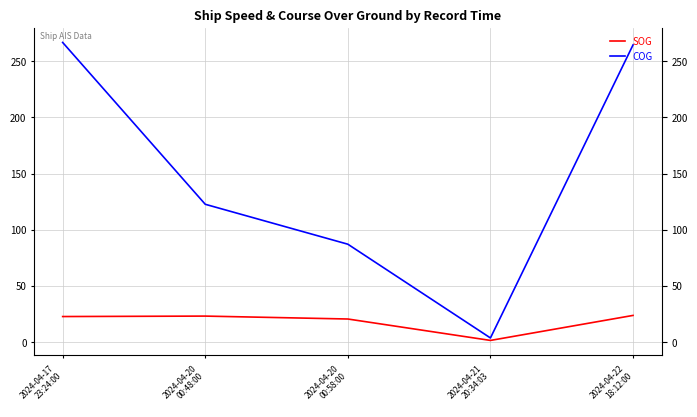

What is the value of the COG point at the 3rd from the left?

87.0